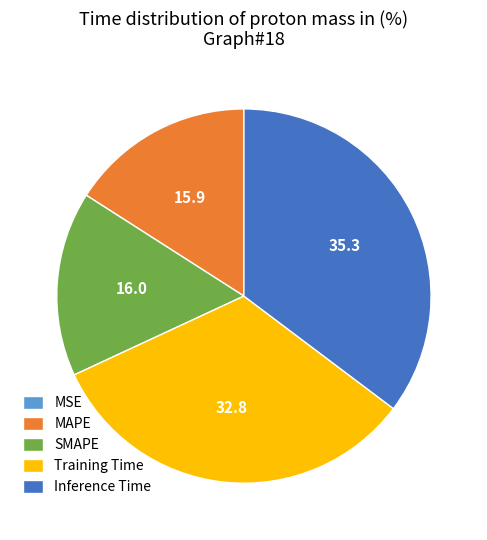

Is the sum of MAPE and SMAPE greater than half?

No